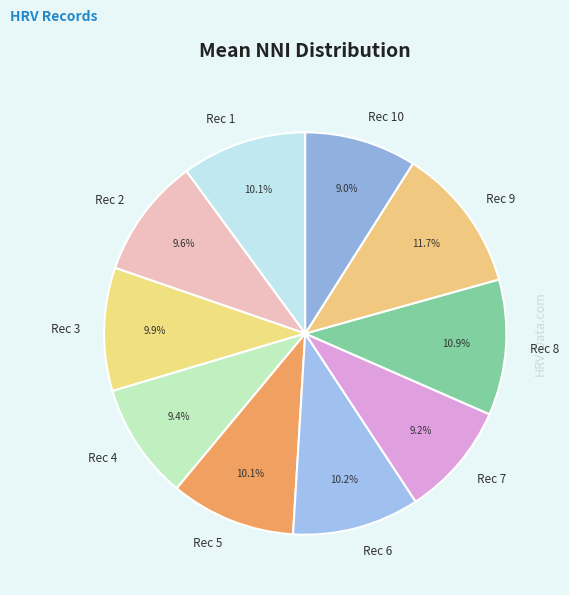

Which category has the biggest portion of the pie?

Rec 9